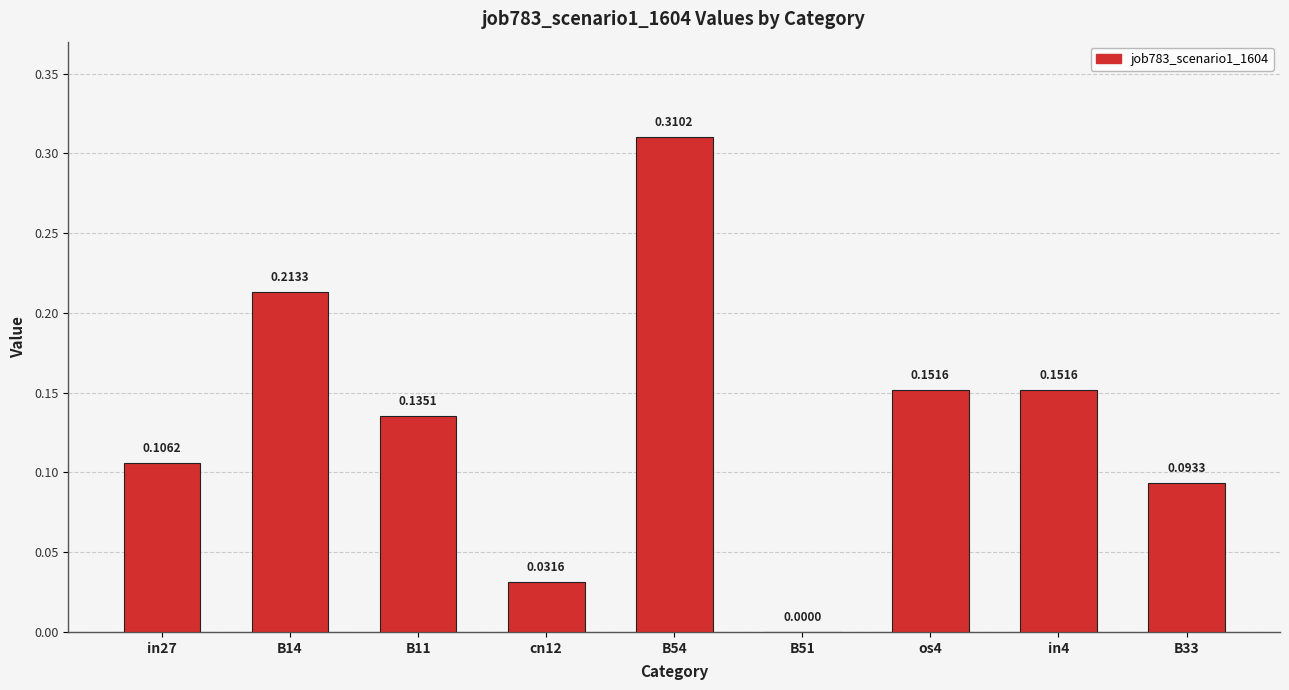

What is the sum of all values?

1.2